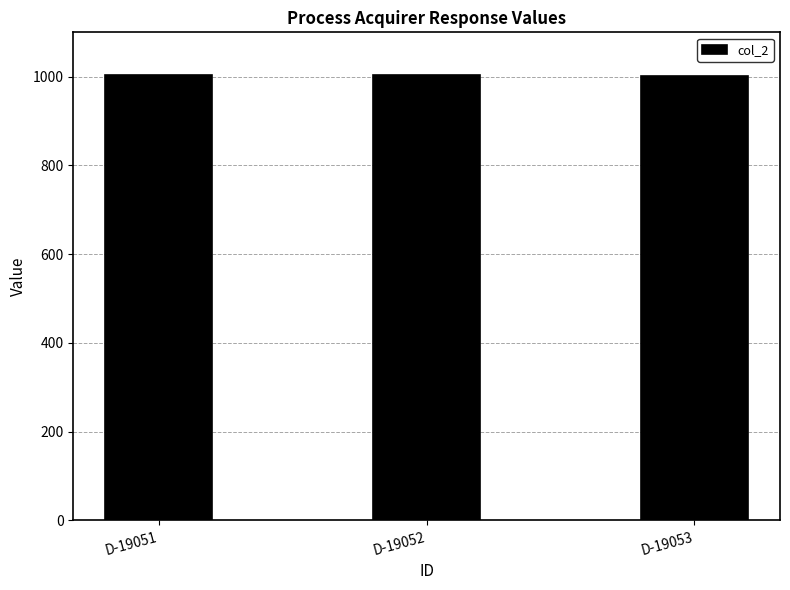

Approximately how many times larger is the value at D-19052 compared to D-19053?

1.0